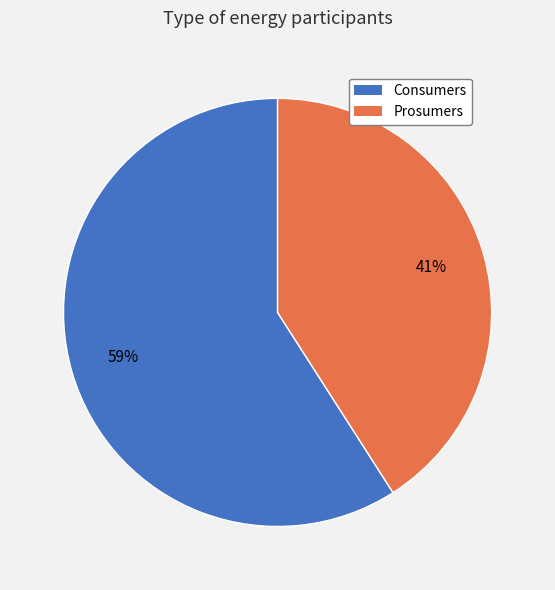

To the nearest percent, what is the difference between the Consumers and Prosumers slice percentages?

18%